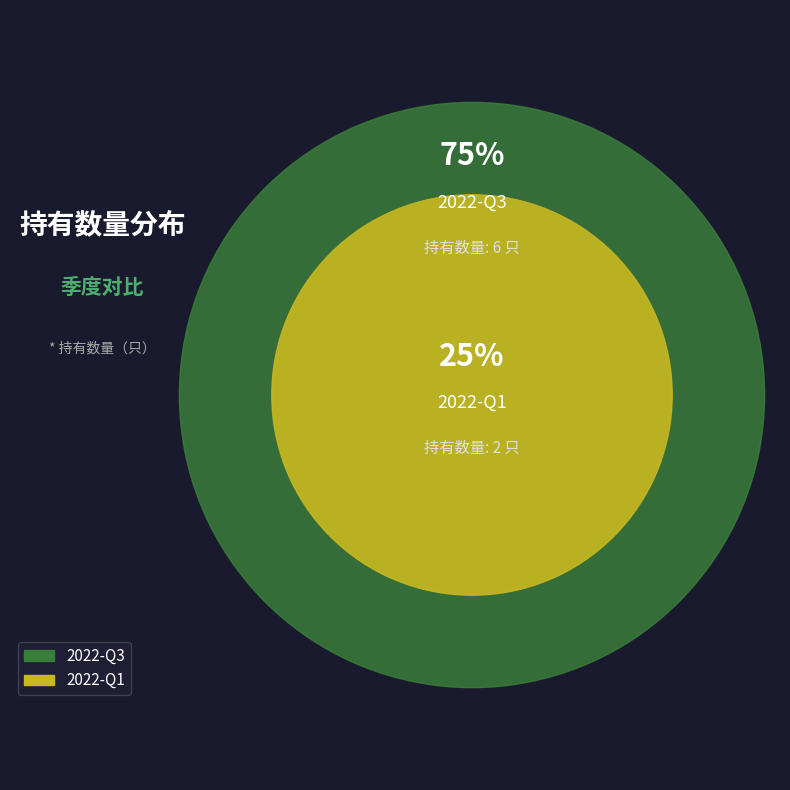

To the nearest percent, what portion does 2022-Q1 represent?

25%